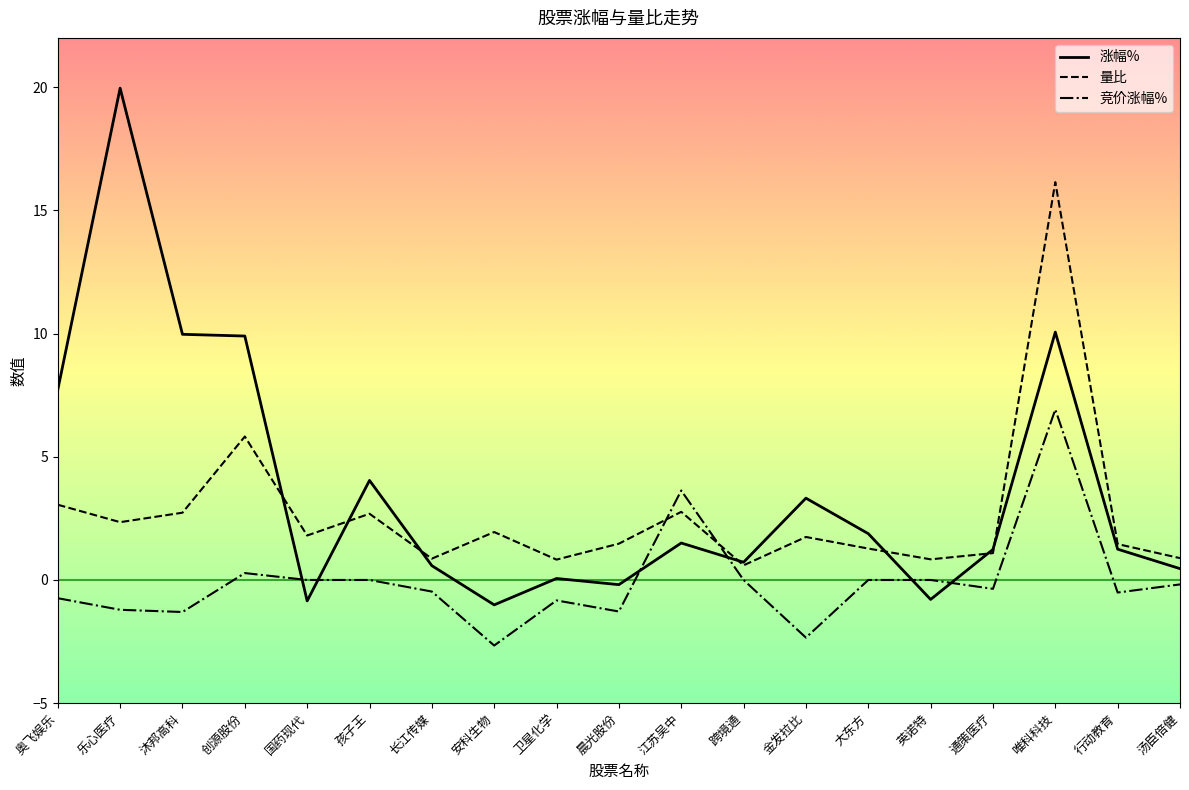

At which category does 量比 reach its first local peak?

创源股份